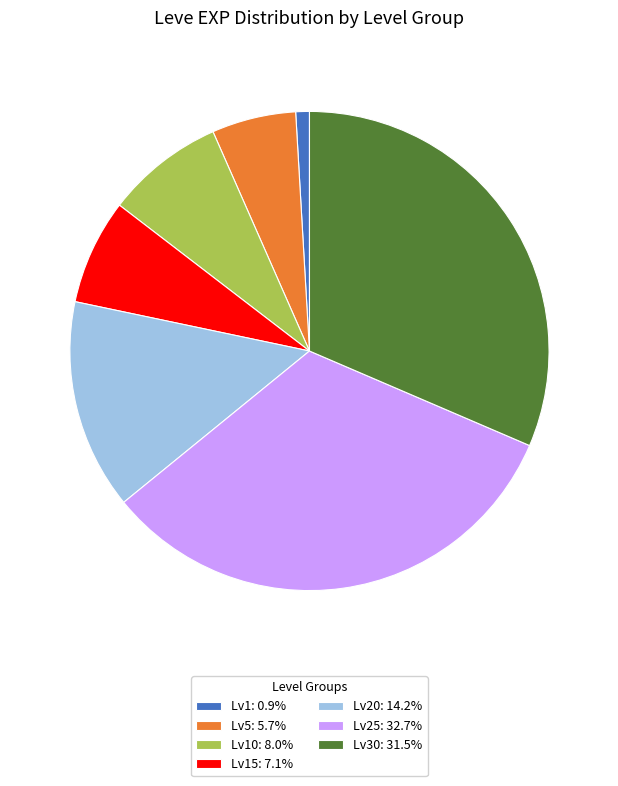

Is there a majority slice in this chart?

No